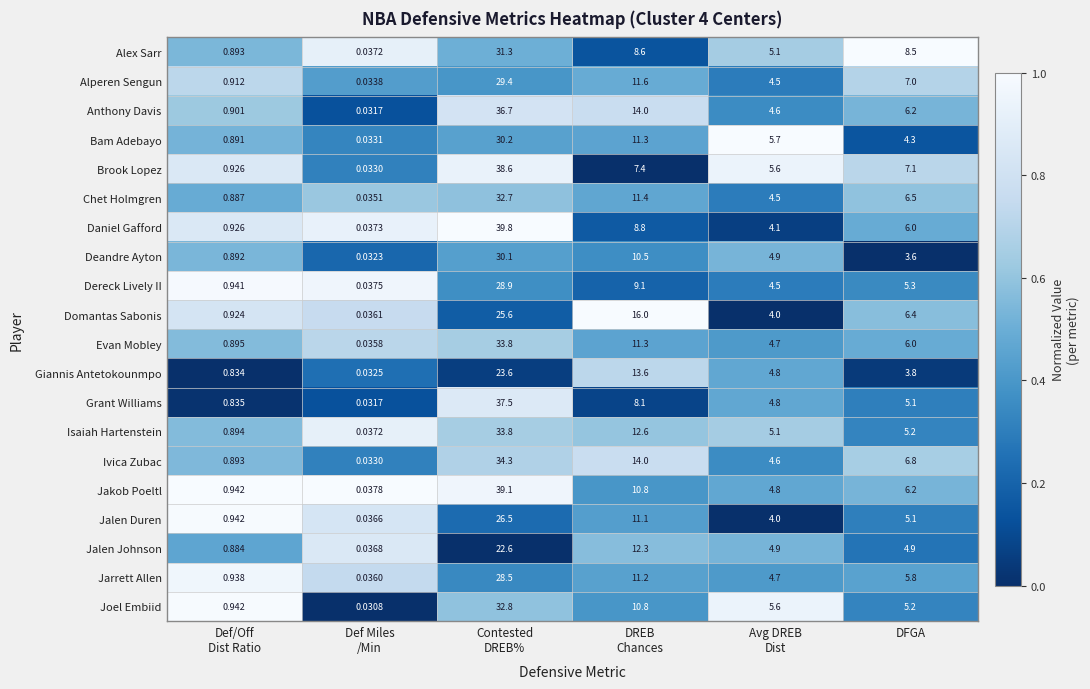

Which series has the widest spread of values?

Daniel Gafford